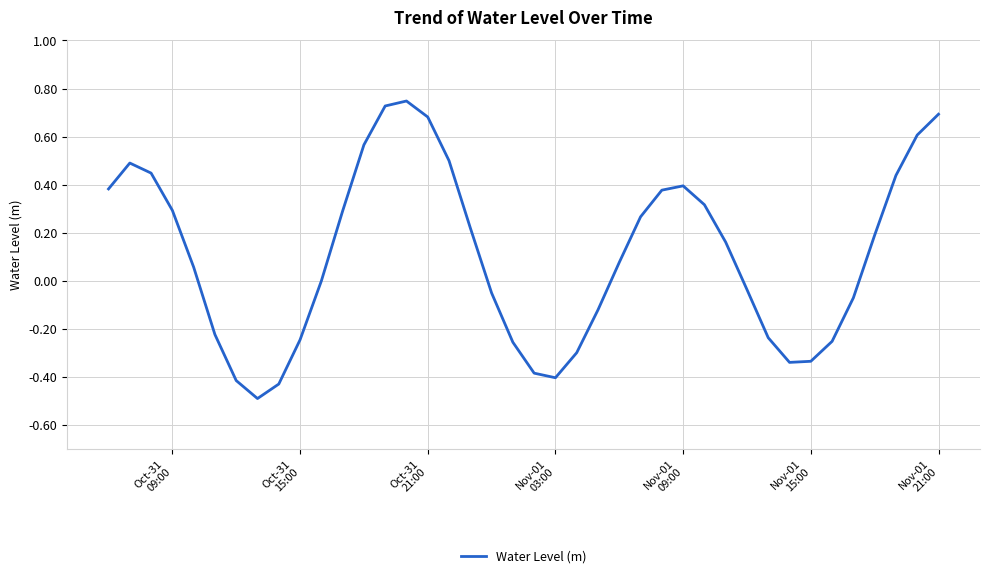

What is the minimum value shown in the chart?

-0.5